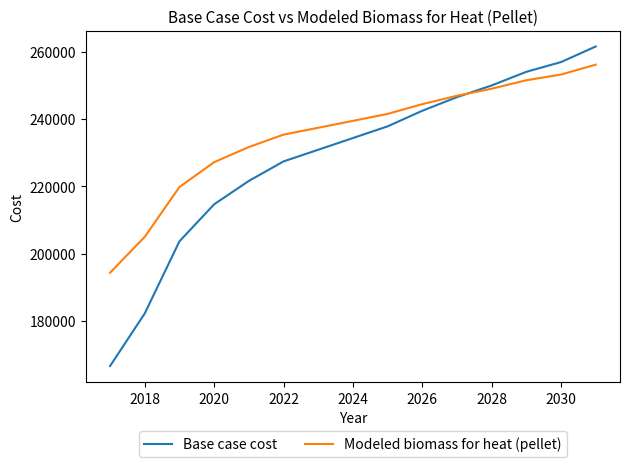

True or false: Base case cost has more than 1 points higher than both neighbors.

False